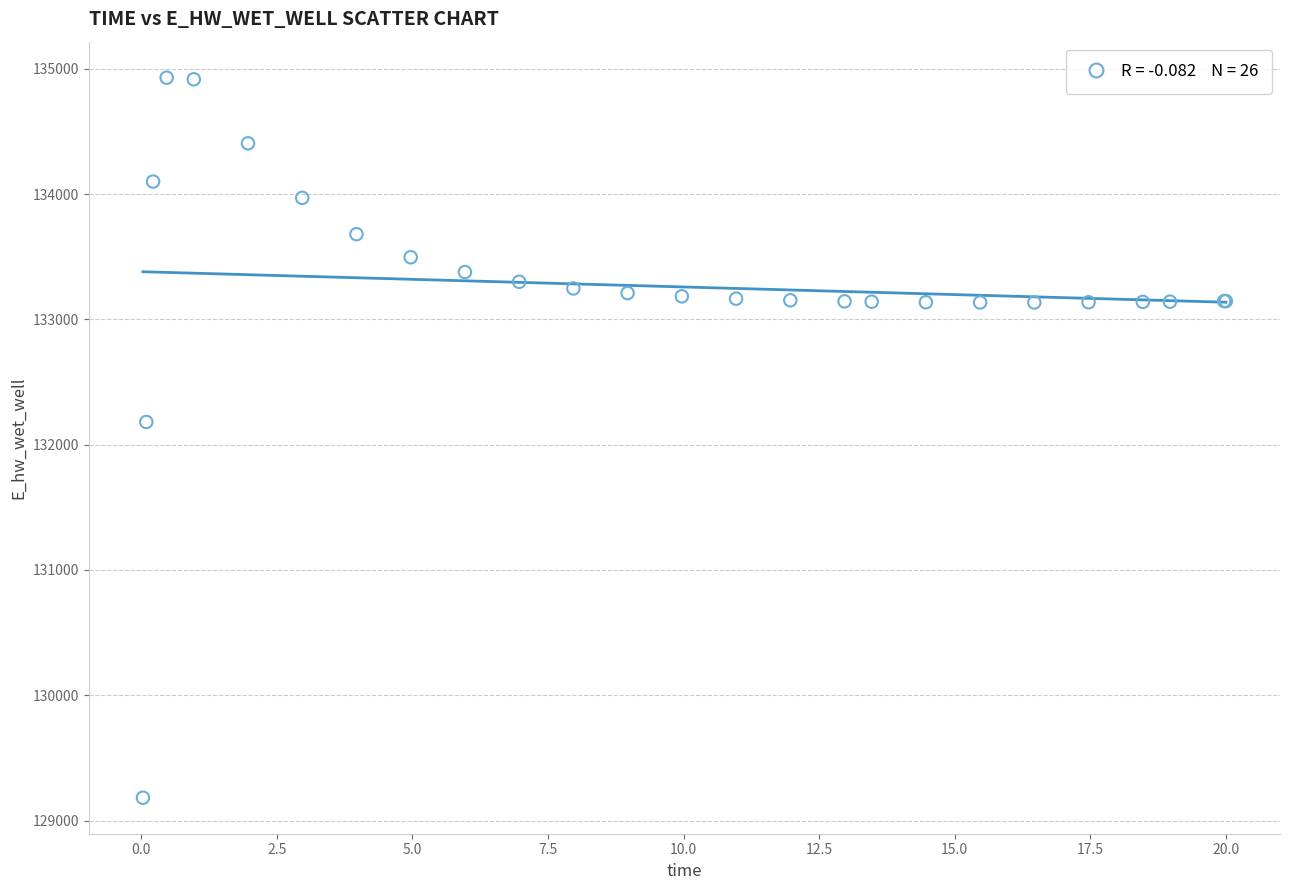

What Y value in the scatter plot is closest to 132055?

132181.4